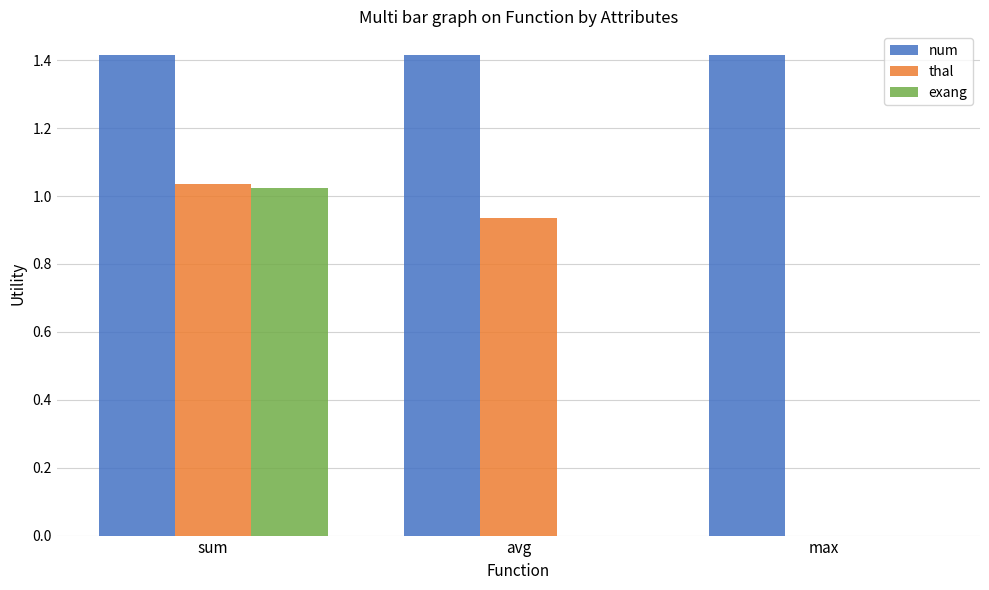

What is the difference between the thal values at sum and avg?

0.1